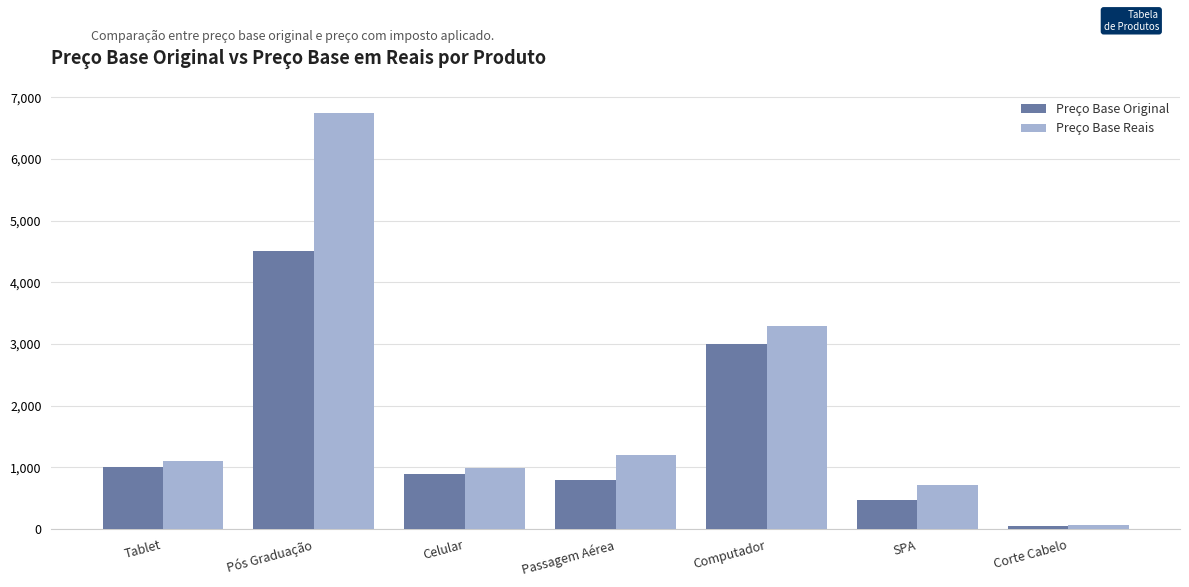

Rank the series by their maximum value, from lowest to highest.

Preço Base Original, Preço Base Reais